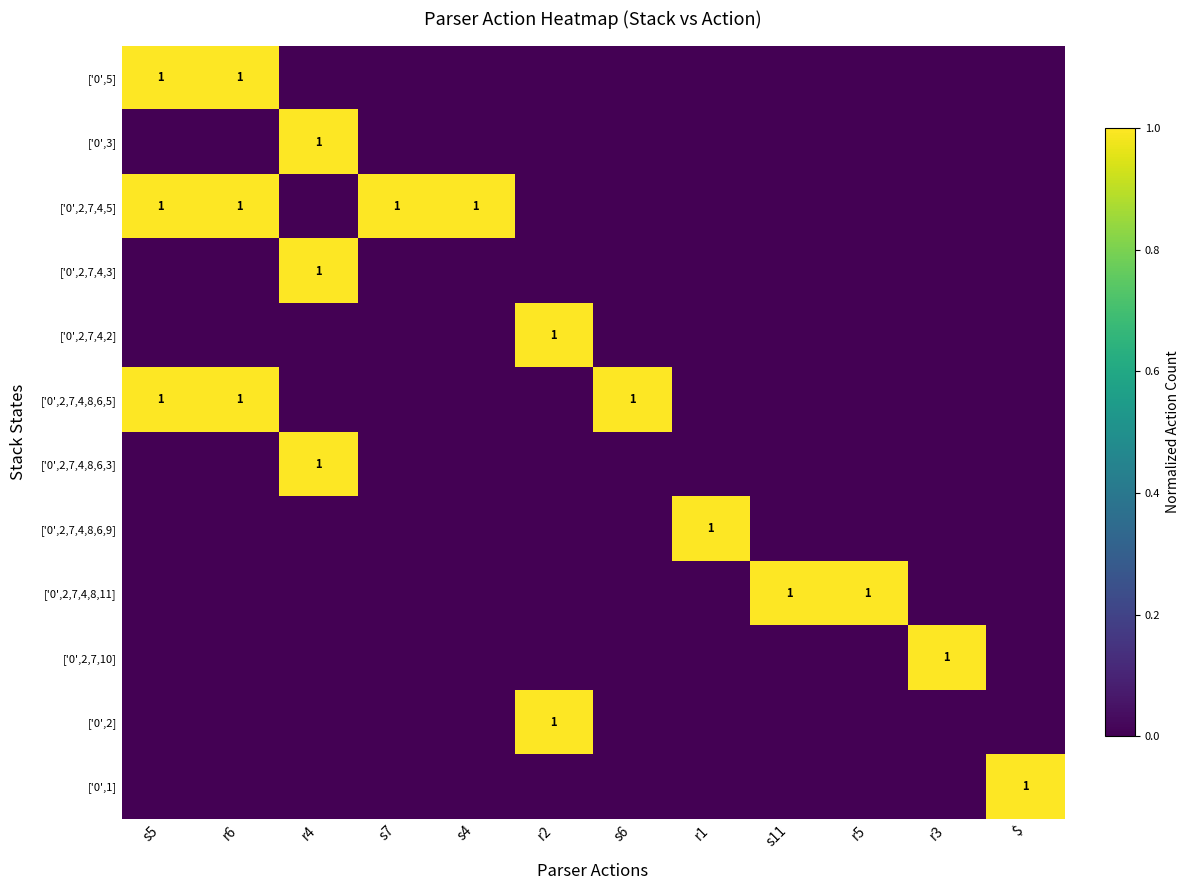

True or false: ['0',2,7,4,8,11] has a value of 0 at s5.

True